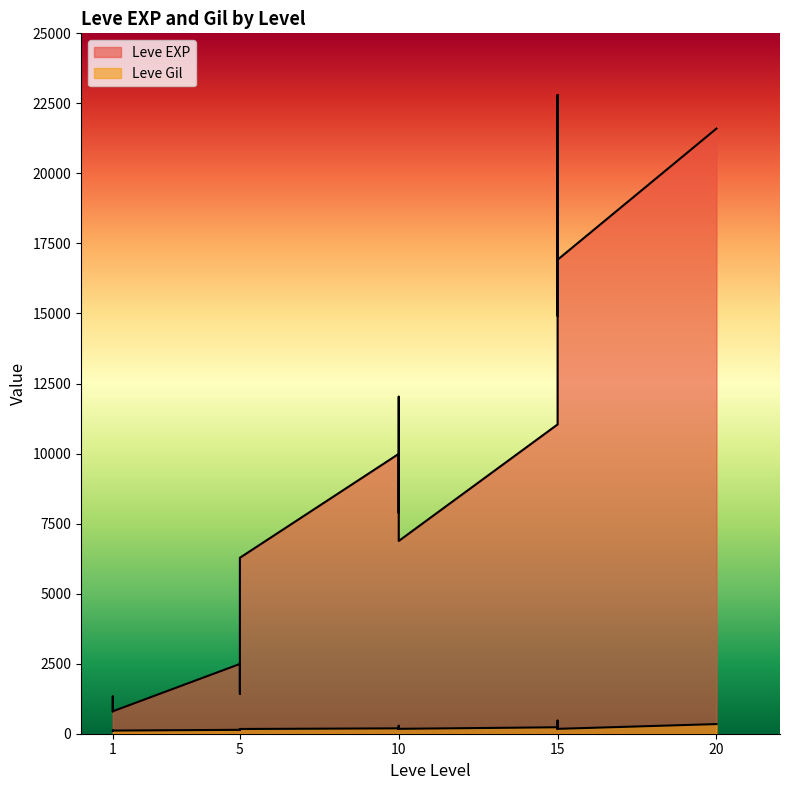

Rank the series at 10 from highest to lowest value.

Leve EXP, Leve Gil